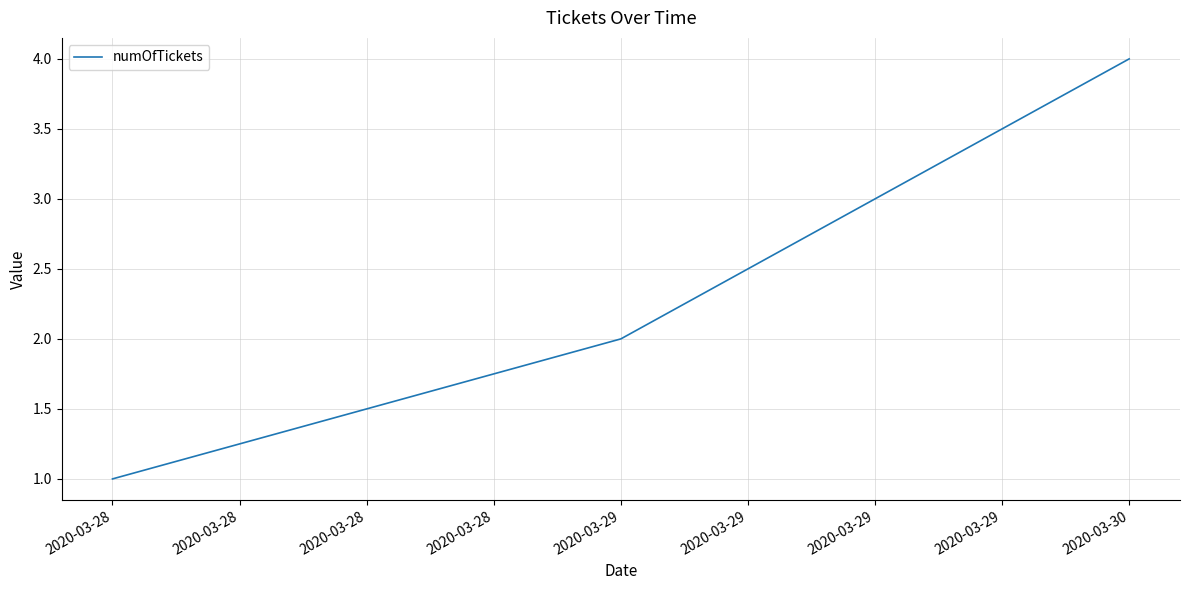

Does the chart have visible grid lines?

Yes